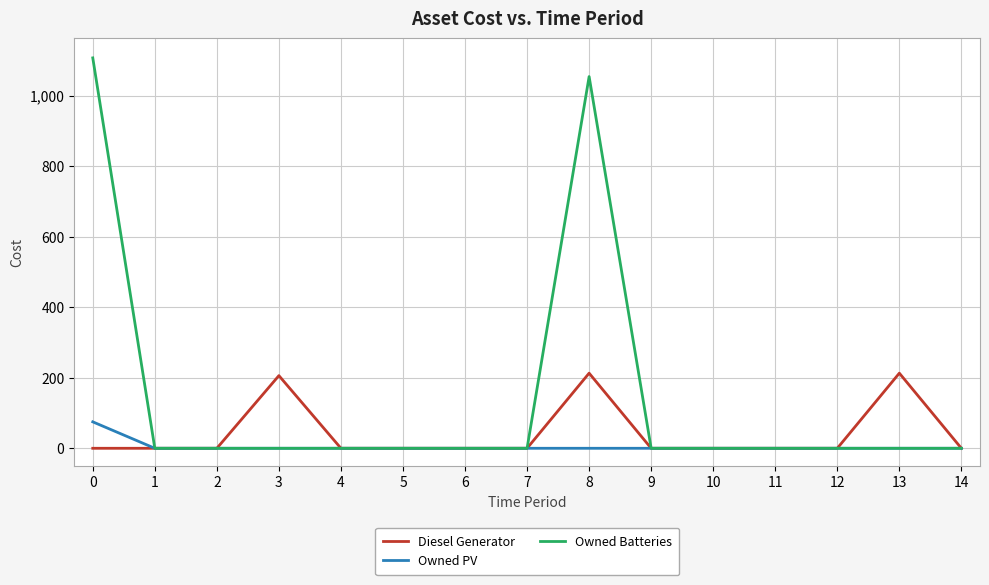

Rank the series by their average value, from highest to lowest.

Owned Batteries, Diesel Generator, Owned PV